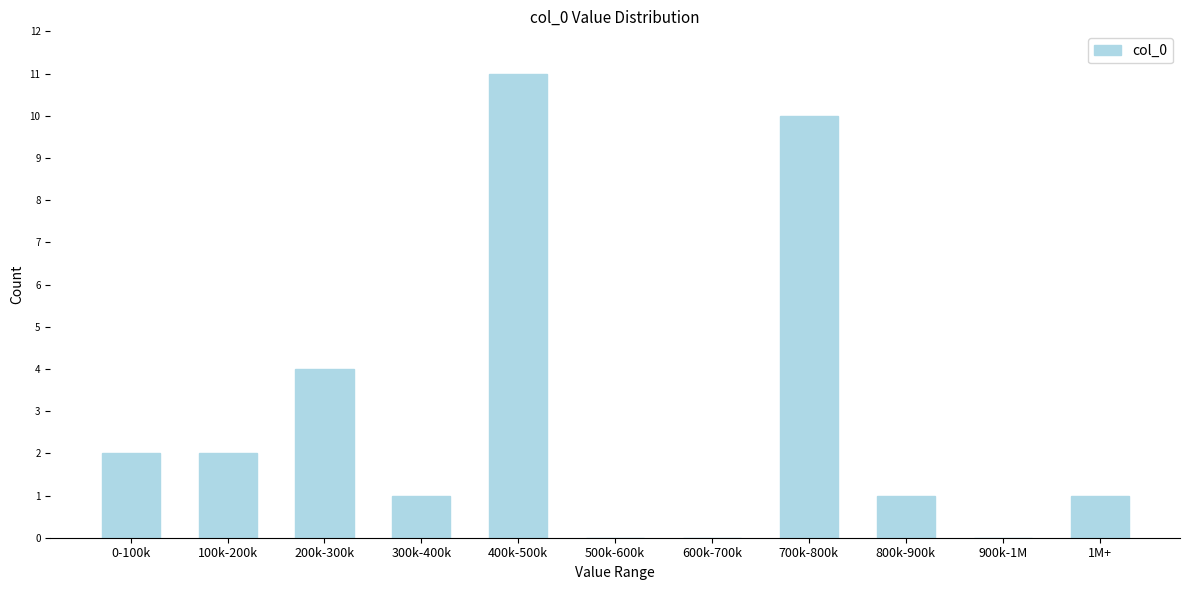

Reading left to right, transcribe all the data shown in this chart.

0-100k=2	100k-200k=2	200k-300k=4	300k-400k=1	400k-500k=11	500k-600k=0	600k-700k=0	700k-800k=10	800k-900k=1	900k-1M=0	1M+=1